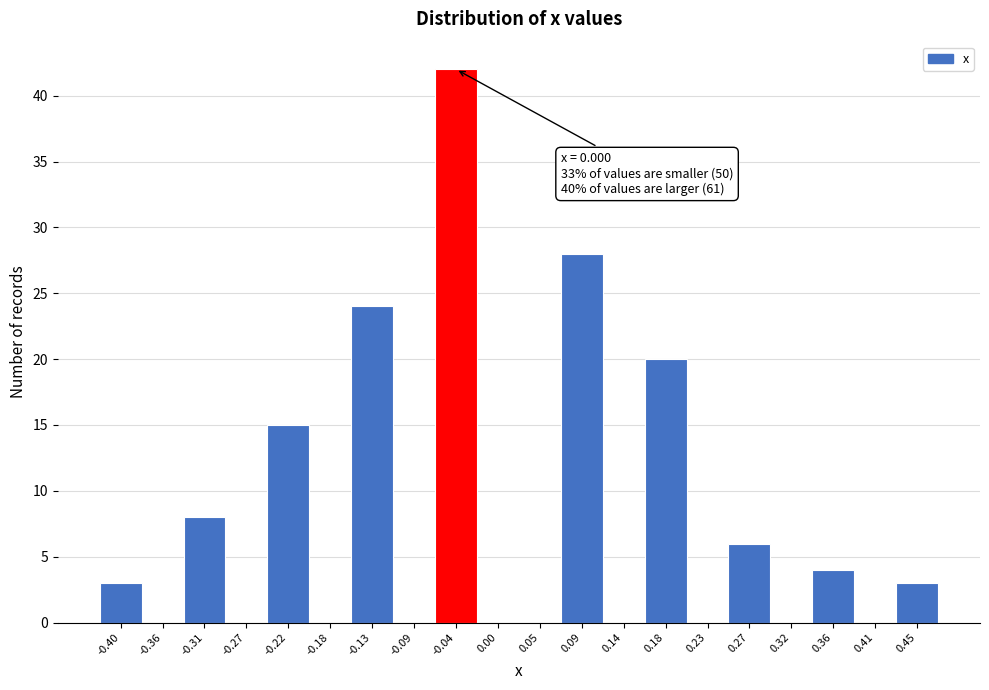

Reading left to right, what are all the values shown in this chart?

-0.40=3	-0.36=0	-0.31=8	-0.27=0	-0.22=15	-0.18=0	-0.13=24	-0.09=0	-0.04=42	0.00=0	0.05=0	0.09=28	0.14=0	0.18=20	0.23=0	0.27=6	0.32=0	0.36=4	0.41=0	0.45=3